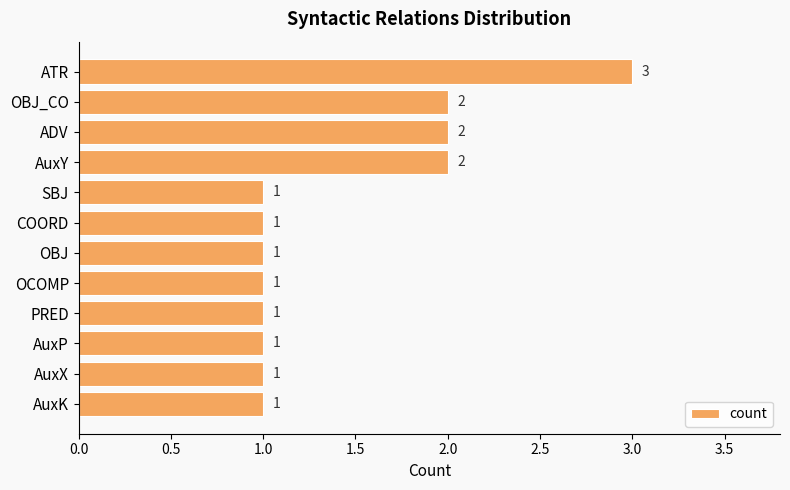

What position from the top is SBJ?

5